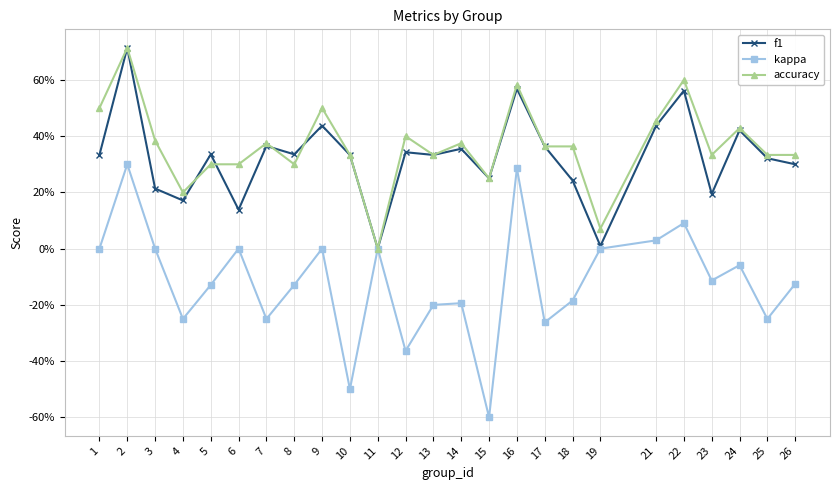

What is the average value of the accuracy series?

0.4